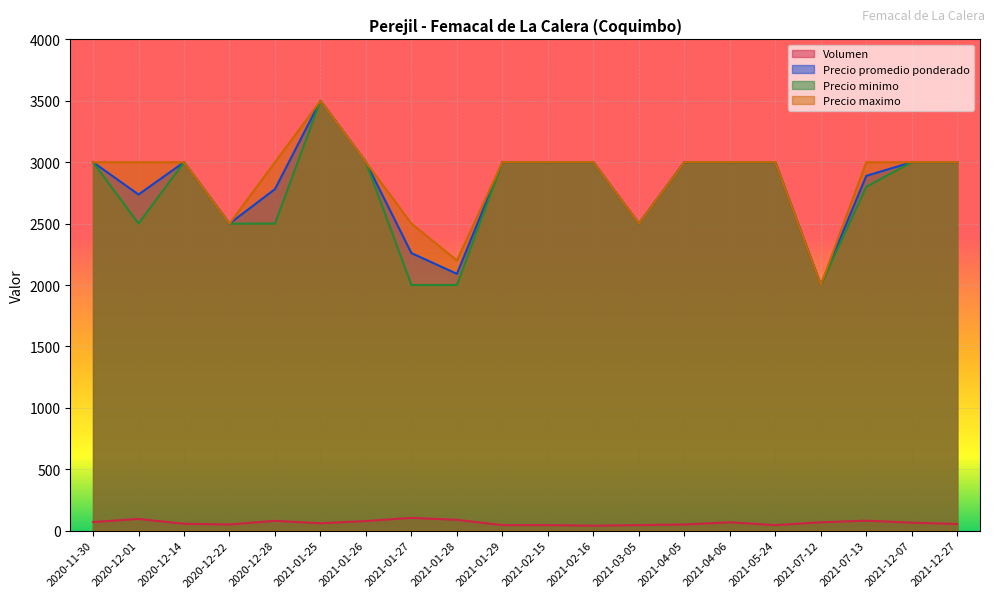

What is the difference between the maximum and minimum values in the Precio promedio ponderado series?

1500